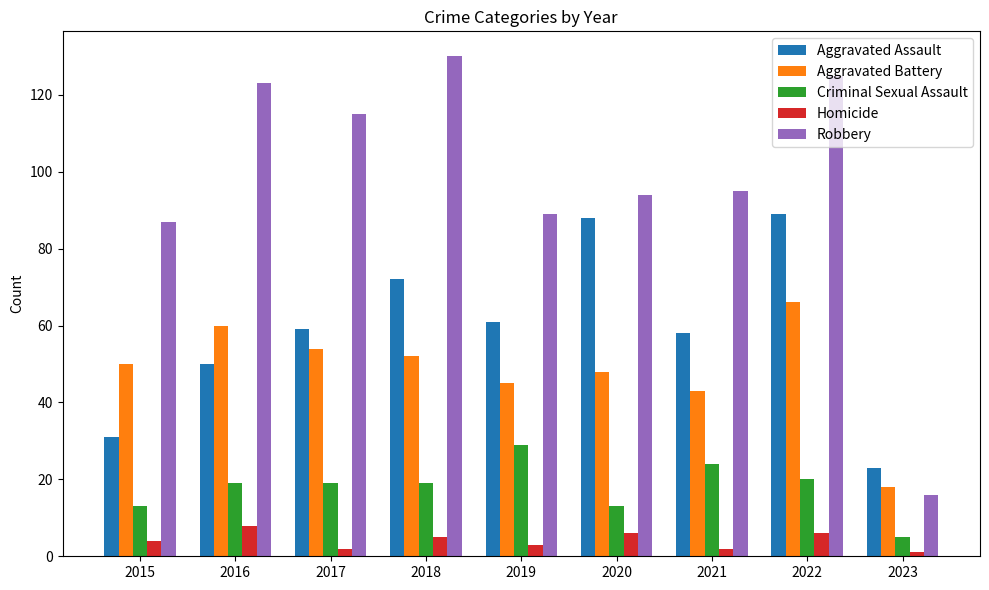

At which category is the sum across all series the highest?

2022